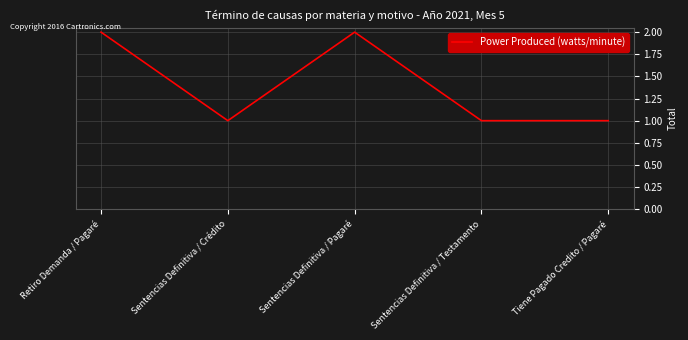

What is the difference between the second highest and minimum values?

1